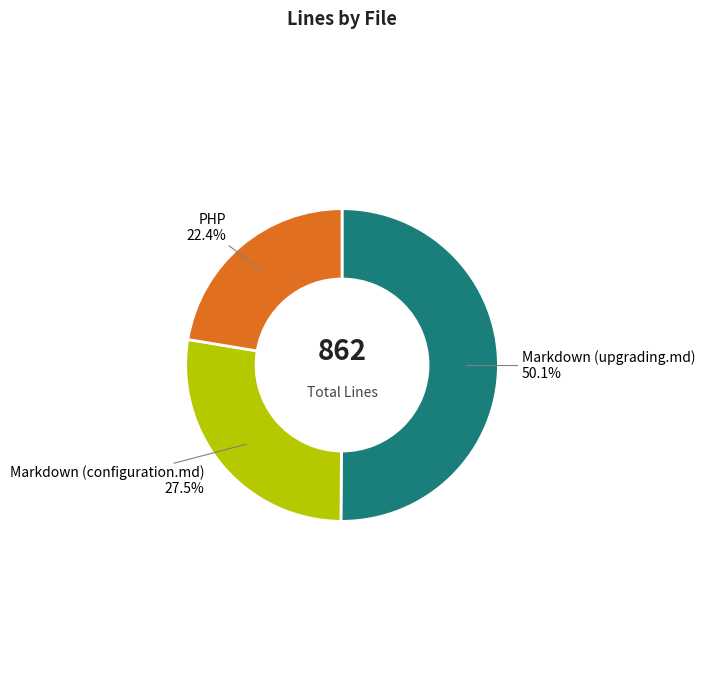

How many slices are in this pie chart?

3